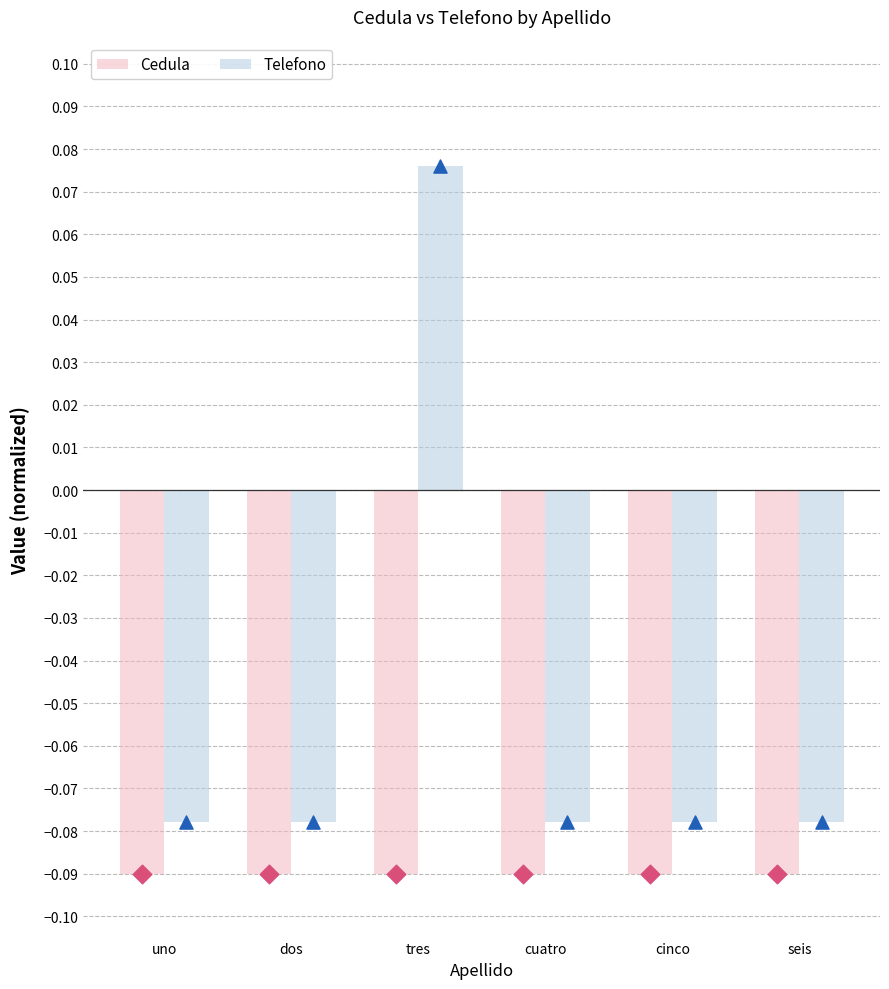

Which series reaches the maximum Y coordinate?

Telefono